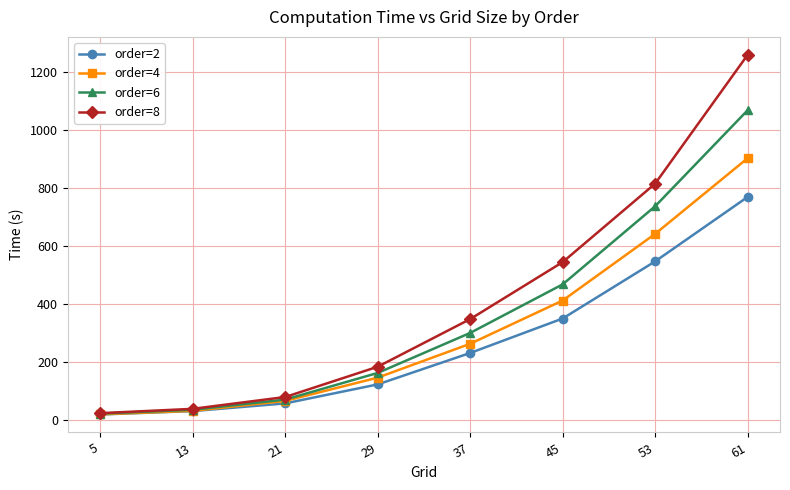

The value of order=6 at 21 is 119.3. True or false?

False